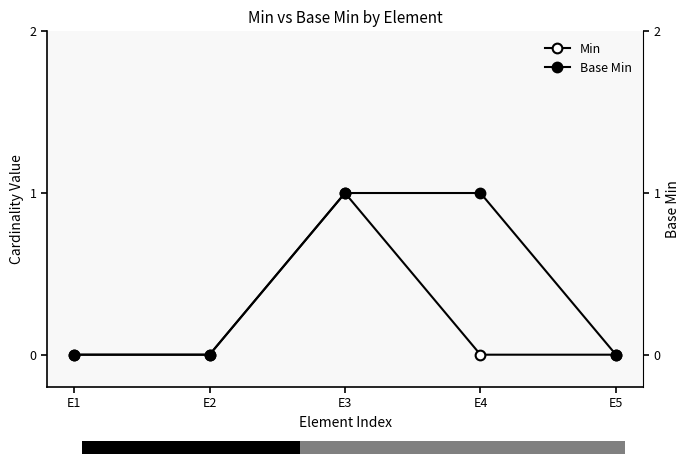

Which has a higher value, E3 or E2?

E3